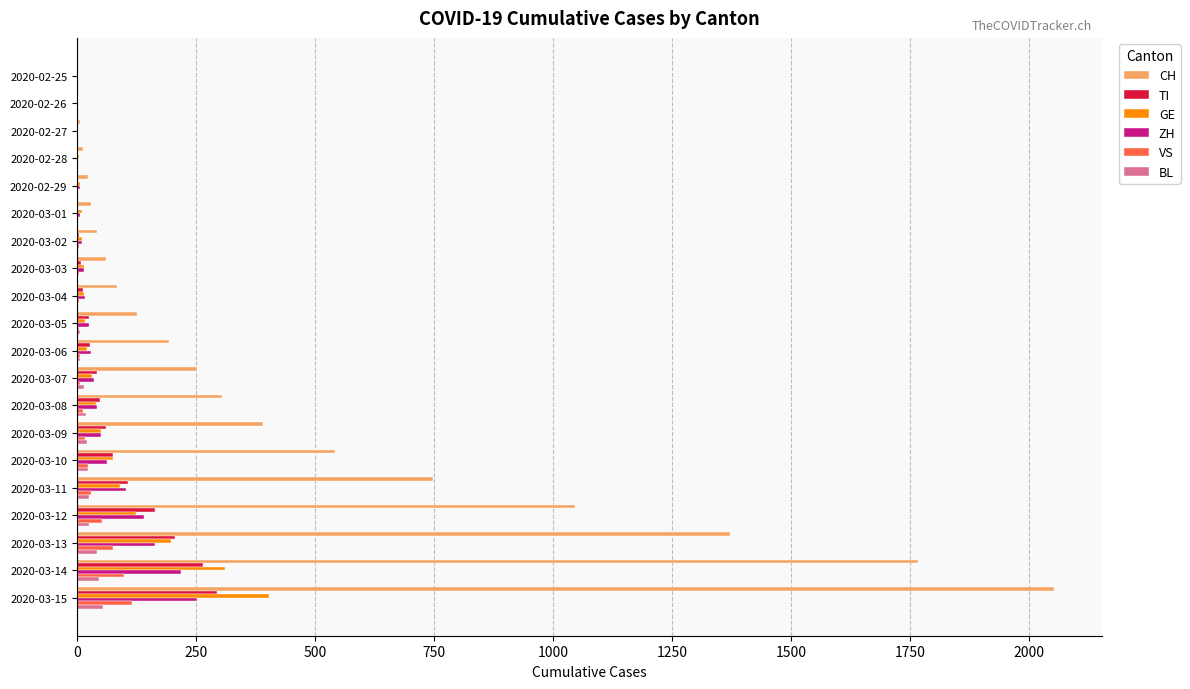

What is the sum of all CH values?

9057